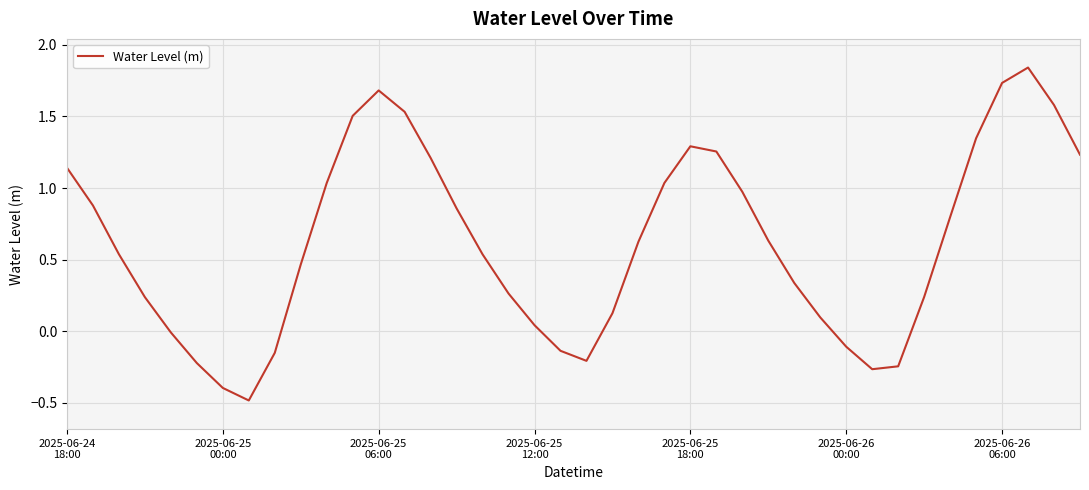

What is the minimum value shown in the chart?

-0.5